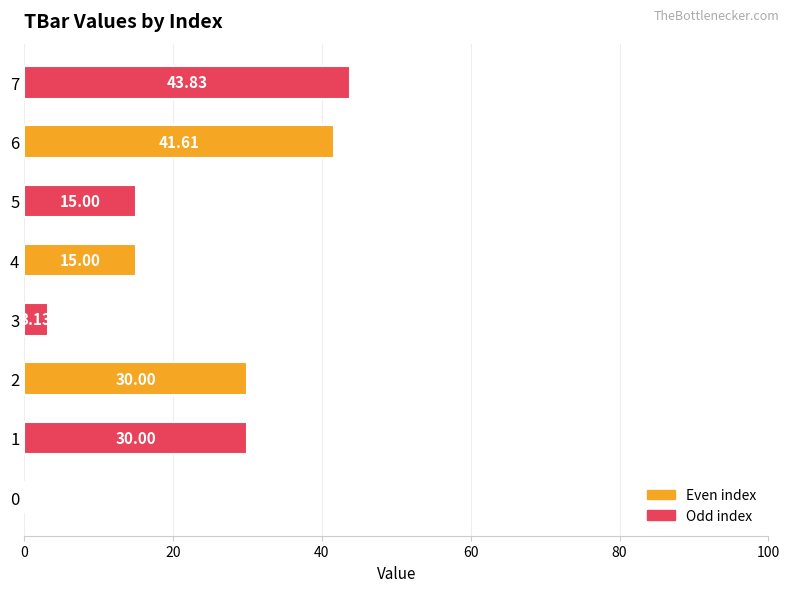

What is the sum of all values?

178.6